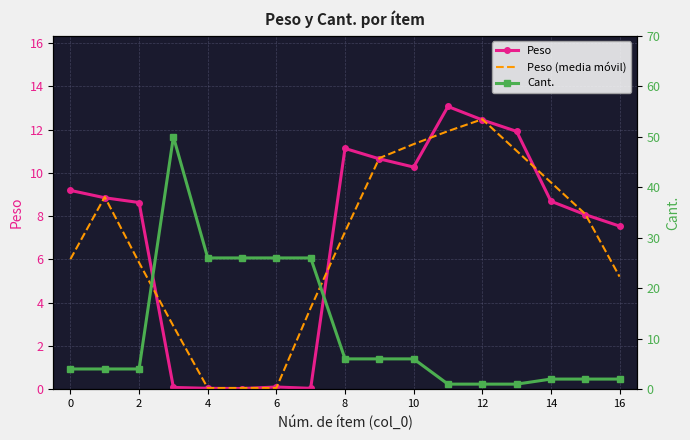

True or false: Cant. and Peso cross at least once.

True